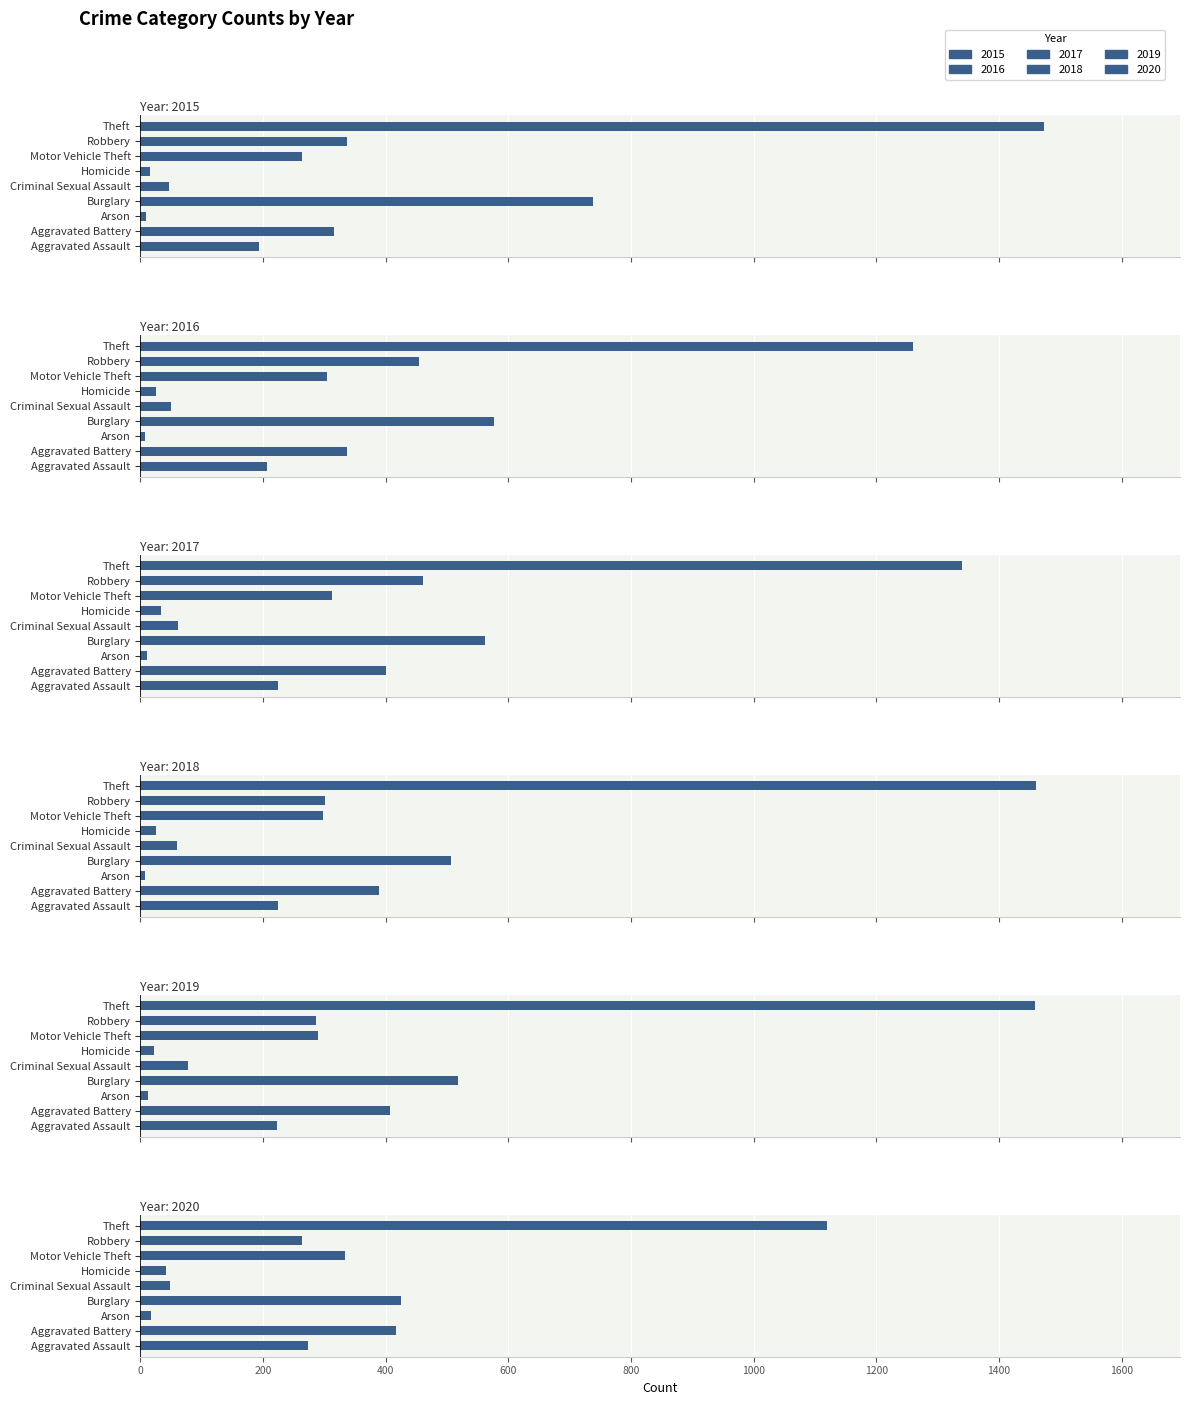

What is the difference between the maximum and second lowest values in the 2020 series?

1079